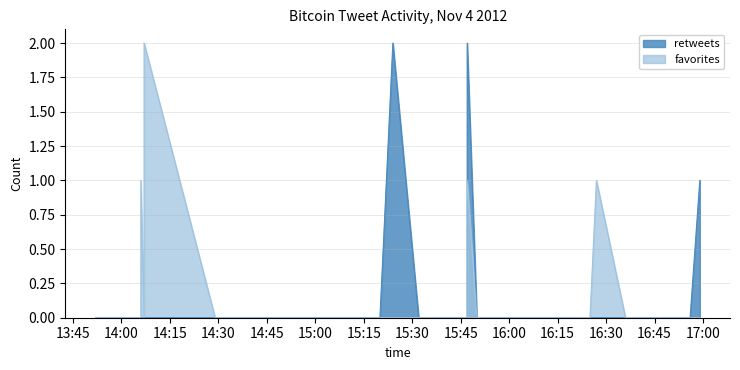

At how many categories does at least one series exceed 1?

3